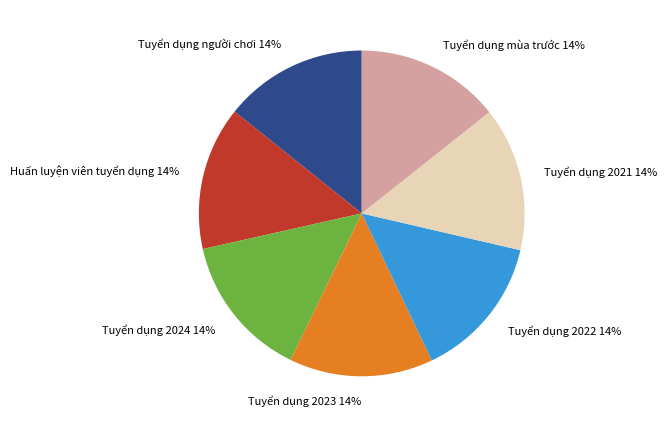

Count the number of slices in the pie.

7